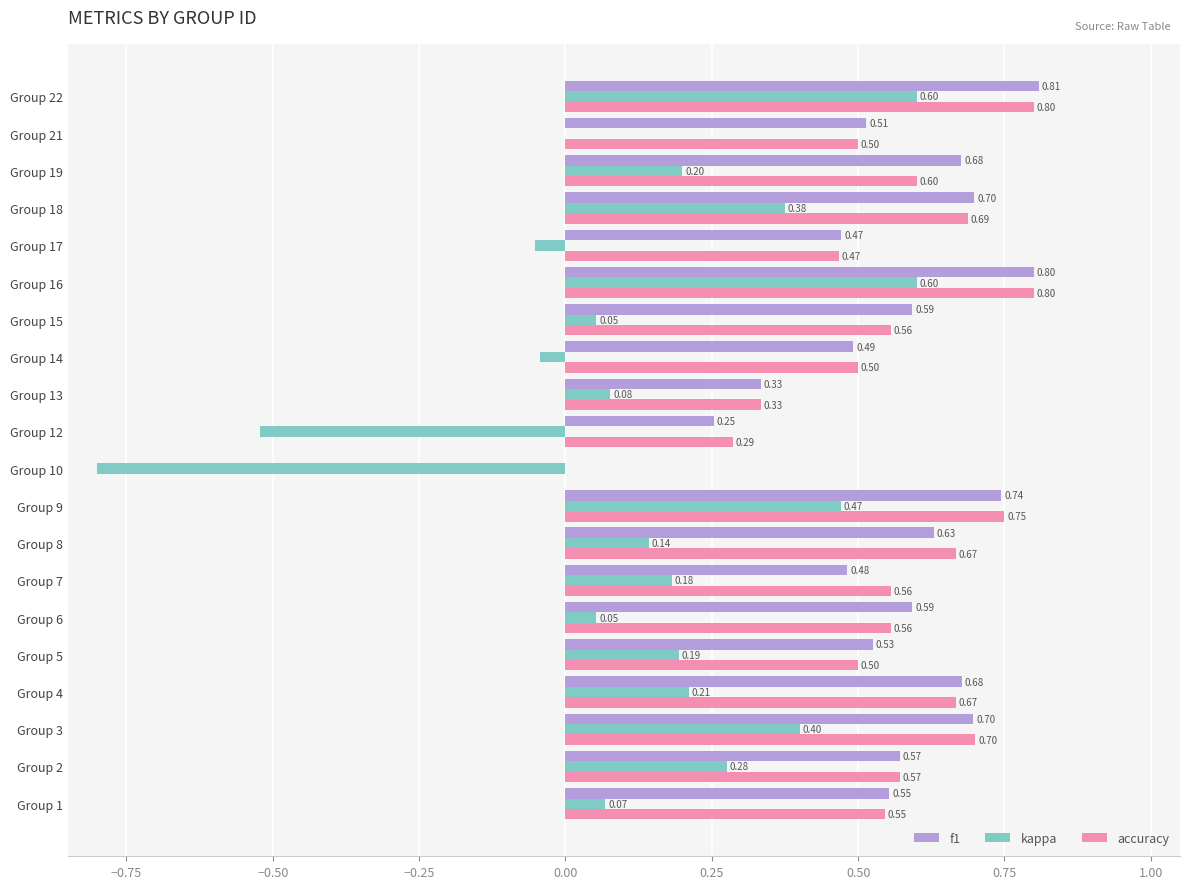

What is the sum of all f1 values?

11.1